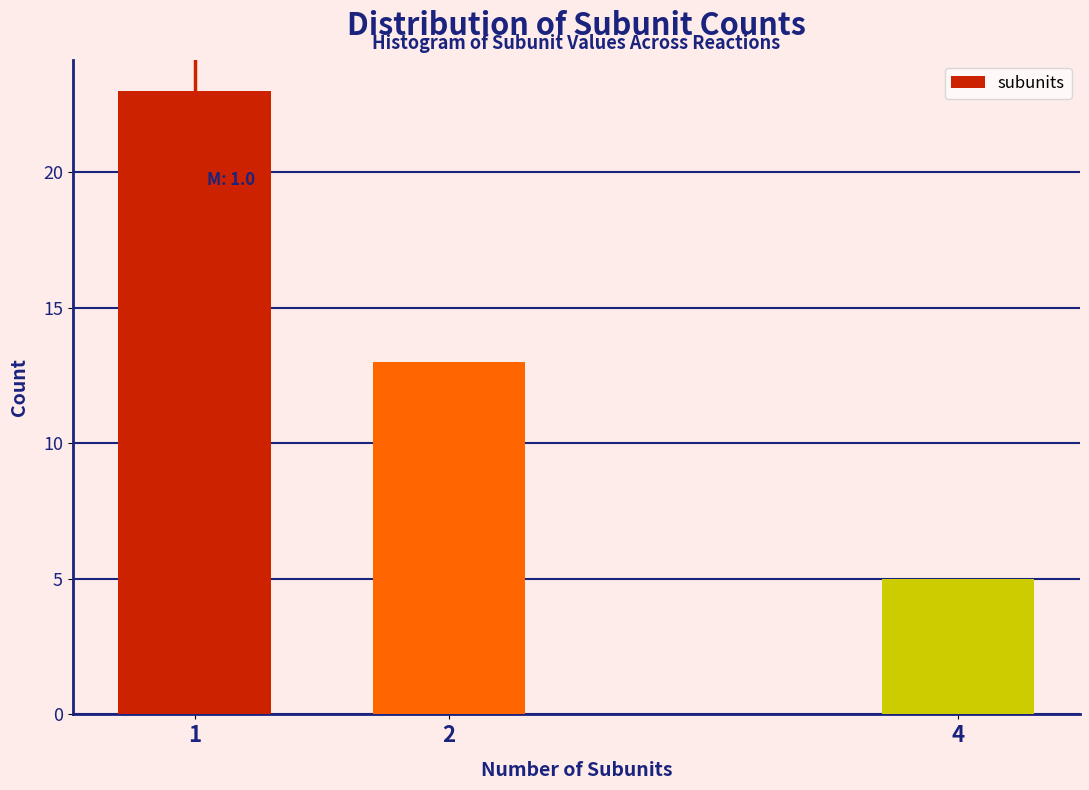

Reading left to right, extract all data points from this chart.

1=23	2=13	4=5